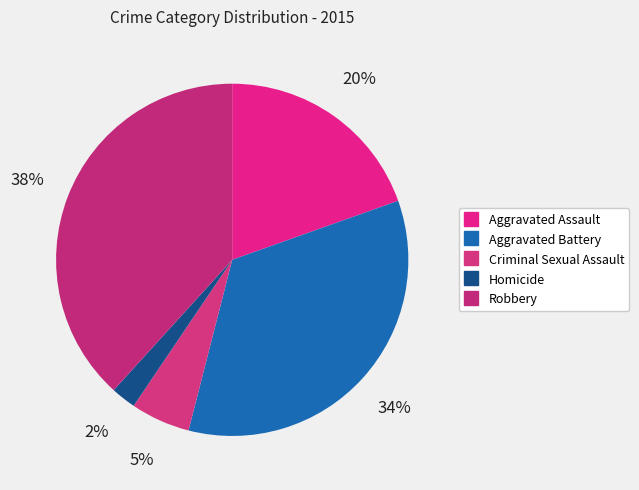

True or false: Robbery accounts for 38% of the total.

True